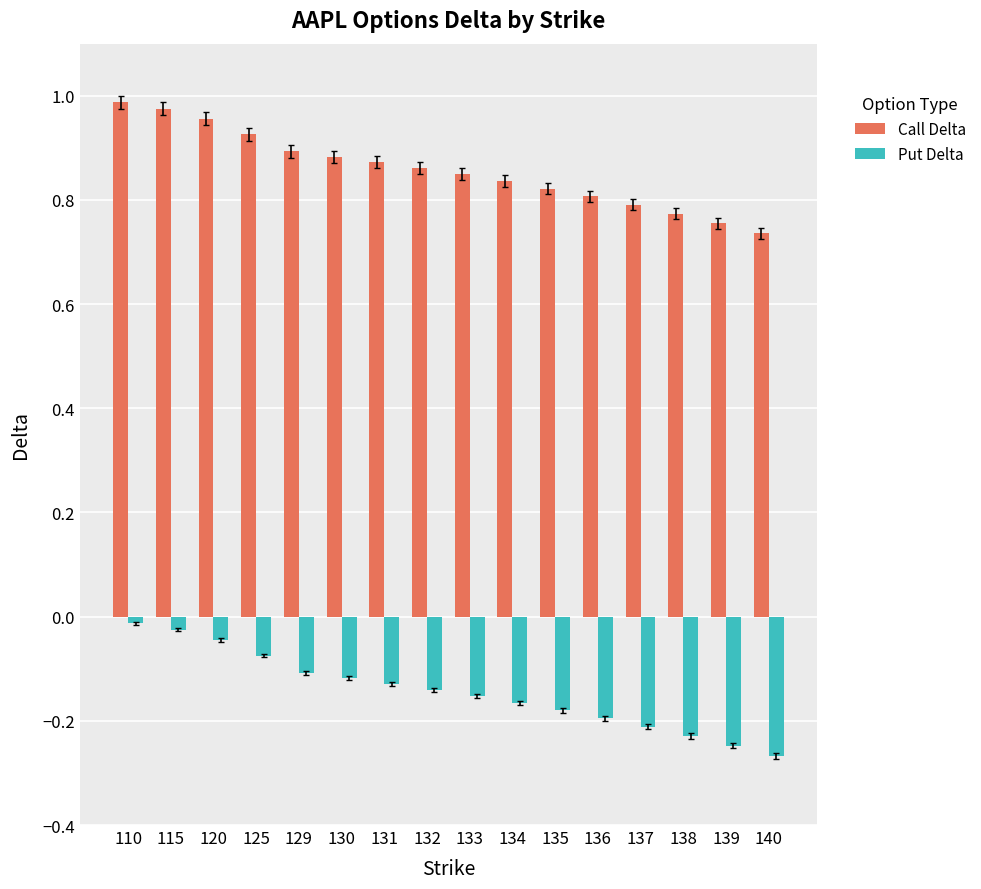

Rank the series by their average value, from lowest to highest.

Put Delta, Call Delta